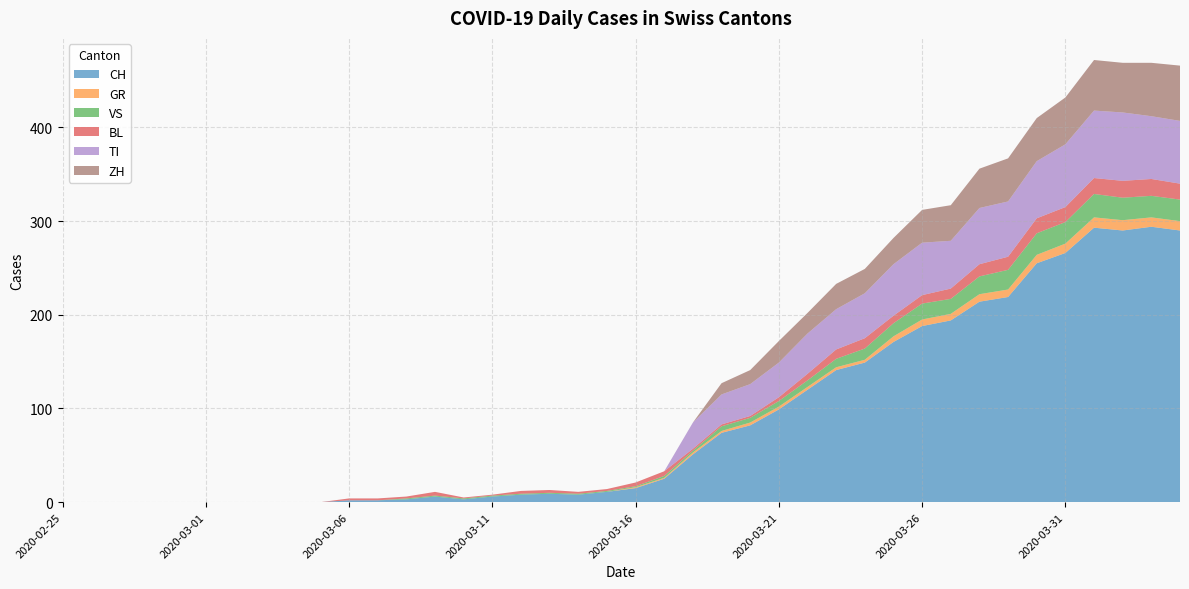

Reading left to right, list all the values displayed in this chart.

CH: 0	0	0	0	0	0	0	0	0	0	2	2	3	6	3	6	8	9	8	11	15	25	51	74	82	99	120	141	149	171	188	194	214	219	255	266	293	290	294	290
GR: 0	0	0	0	0	0	0	0	0	0	0	0	0	0	0	0	0	0	0	0	1	1	2	2	3	3	3	3	3	6	7	7	8	8	9	10	11	11	10	10
VS: 0	0	0	0	0	0	0	0	0	0	0	0	1	1	1	1	1	1	1	1	1	2	2	5	5	6	7	9	12	14	17	16	19	21	23	23	25	24	23	23
BL: 0	0	0	0	0	0	0	0	0	0	2	2	2	4	1	1	3	3	2	2	4	5	2	2	2	4	7	10	11	8	9	11	13	14	16	16	17	18	18	17
TI: 0	0	0	0	0	0	0	0	0	0	0	0	0	0	0	0	0	0	0	0	0	0	28	32	34	37	43	43	48	55	56	51	60	59	61	67	72	73	67	67
ZH: 0	0	0	0	0	0	0	0	0	0	0	0	0	0	0	0	0	0	0	0	0	0	0	12	15	23	22	27	26	28	35	38	42	46	46	50	54	53	57	59